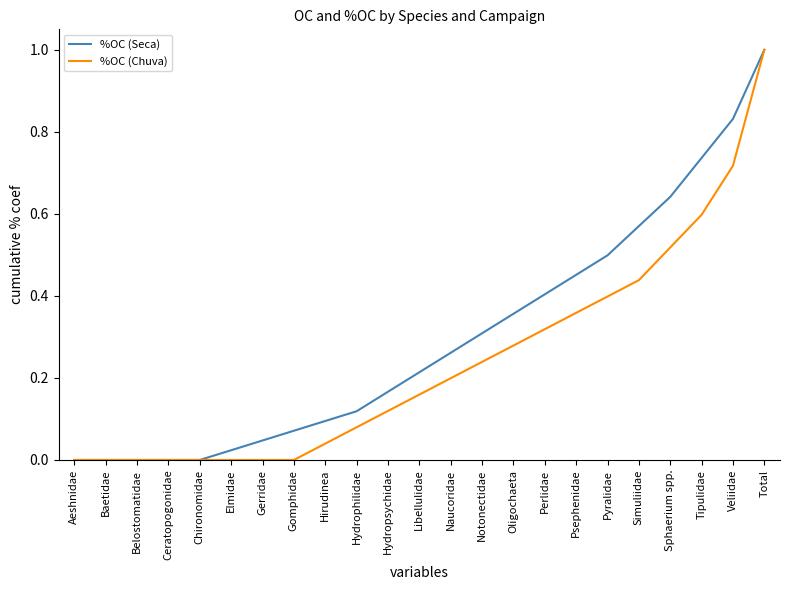

At which category is the sum across all series the highest?

Total